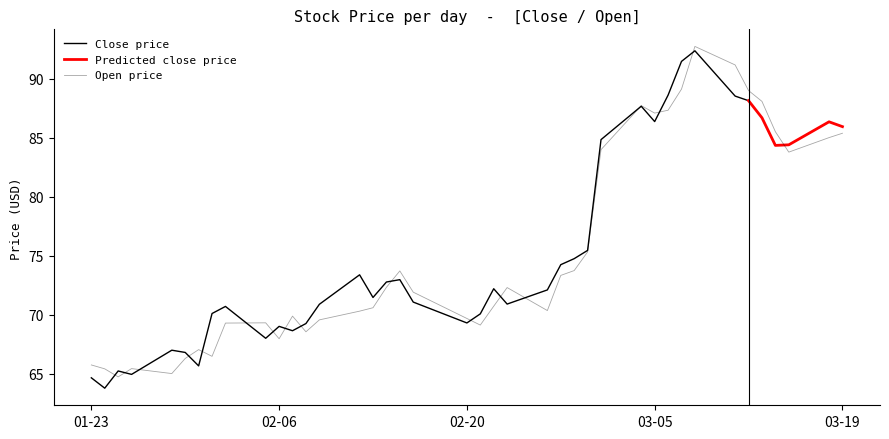

Rank the categories by value from highest to lowest.

2024-03-08, 2024-03-11, 2024-03-07, 2024-03-12, 2024-03-13, 2024-03-04, 2024-03-06, 2024-03-05, 2024-03-14, 2024-03-19, 2024-03-18, 2024-03-01, 2024-03-15, 2024-02-29, 2024-02-28, 2024-02-15, 2024-02-27, 2024-02-14, 2024-02-23, 2024-02-16, 2024-02-22, 2024-02-13, 2024-02-26, 2024-02-12, 2024-02-07, 2024-02-20, 2024-02-09, 2024-02-05, 2024-02-02, 2024-02-21, 2024-02-08, 2024-02-06, 2024-01-31, 2024-02-01, 2024-01-30, 2024-01-23, 2024-01-26, 2024-01-24, 2024-01-29, 2024-01-25